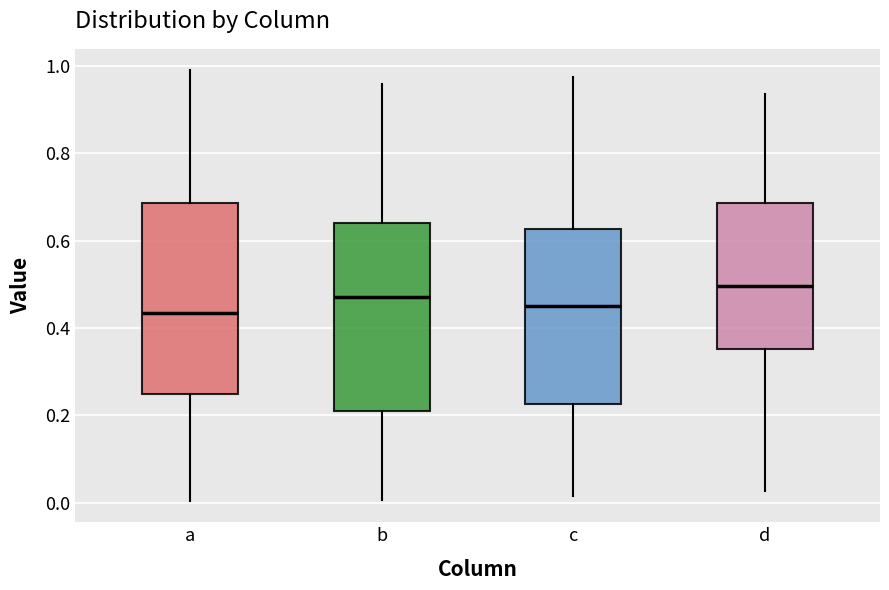

Reading left to right, transcribe this box plot: for each box, give where its median line is, the range the box spans, and where its two whiskers end, as read against the y-axis. The values are not printed on the chart, so give them approximately, as read against the axis.

a: median 0.44, box 0.24 to 0.68, whiskers 0.00 to 1.00
b: median 0.48, box 0.22 to 0.64, whiskers 0.00 to 0.96
c: median 0.46, box 0.22 to 0.62, whiskers 0.02 to 0.98
d: median 0.50, box 0.36 to 0.68, whiskers 0.02 to 0.94